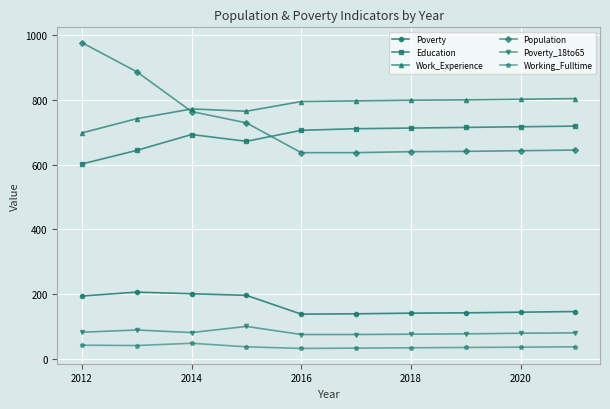

Rank the series by their maximum value, from lowest to highest.

Working_Fulltime, Poverty_18to65, Poverty, Education, Work_Experience, Population